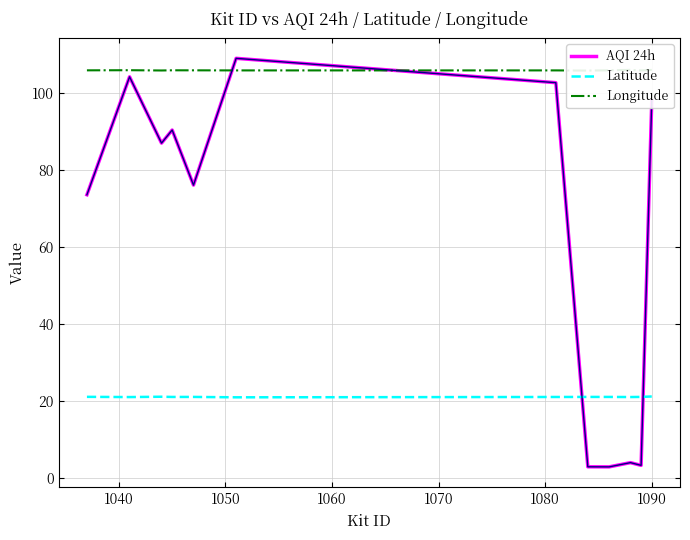

Which series has the widest spread of values?

AQI 24h